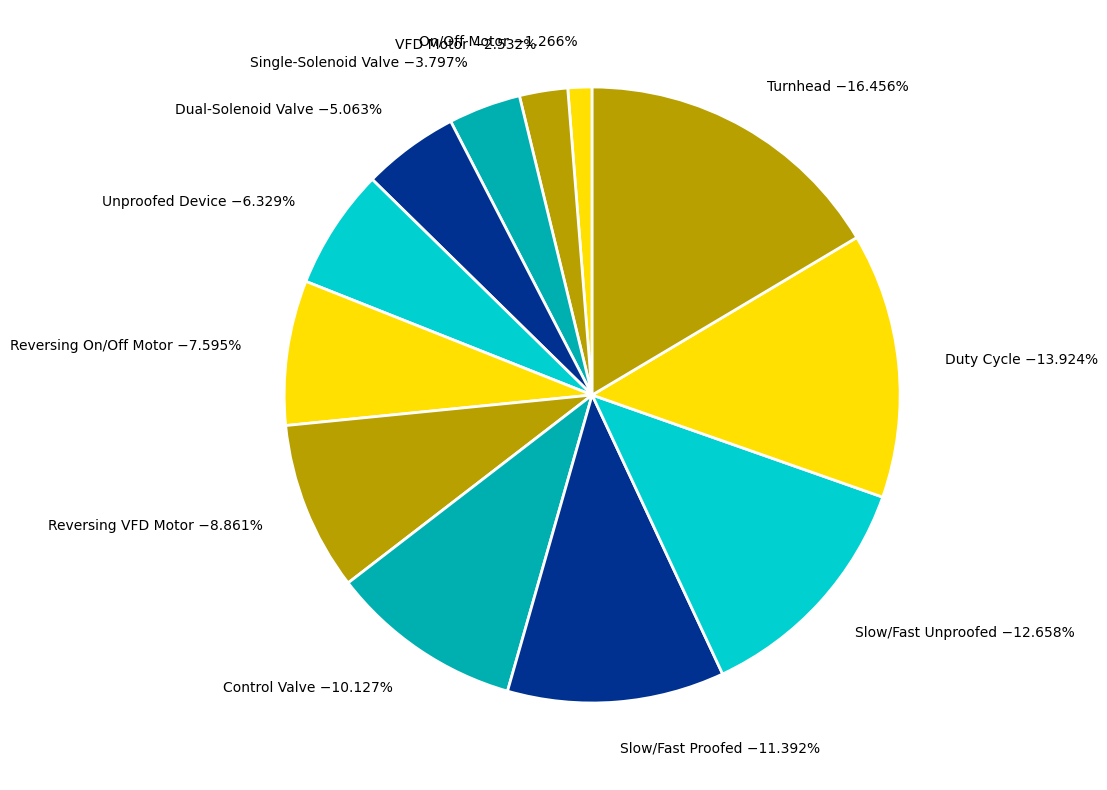

Approximately how many times larger is the value at Reversing On/Off Motor compared to Reversing VFD Motor?

0.9